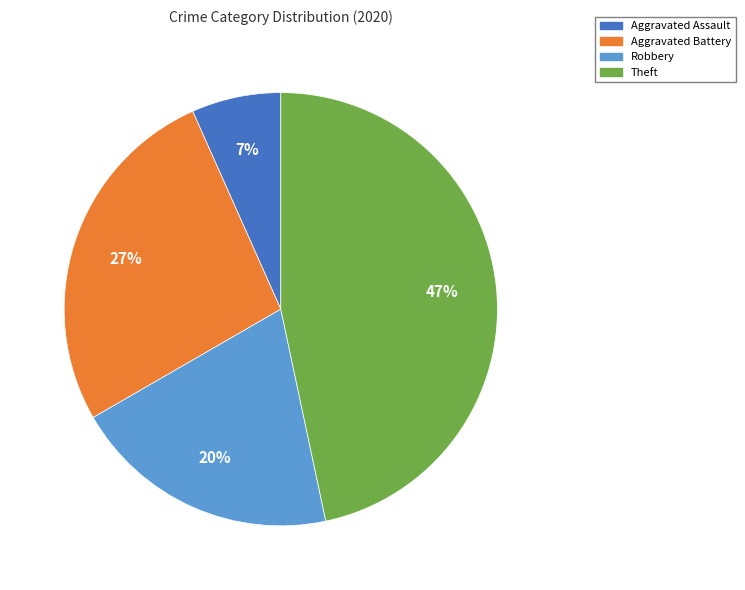

Do Aggravated Assault and Robbery together represent more than half of the pie?

No